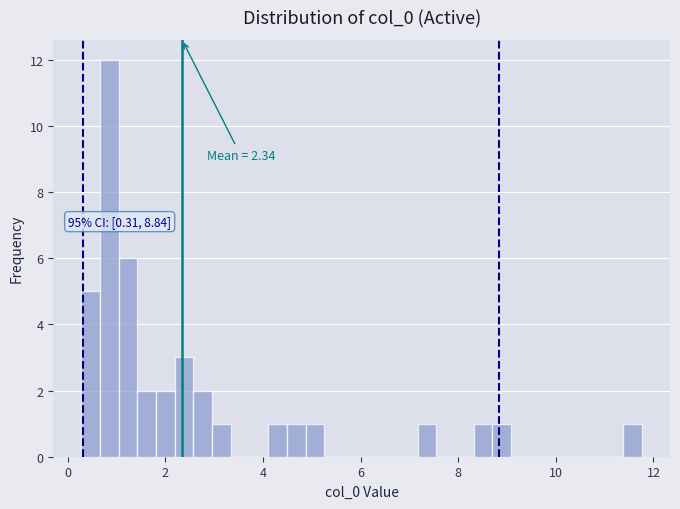

Around what value on the x-axis is the tallest bar? Give the approximate position of its centre, as read against the axis.

0.8